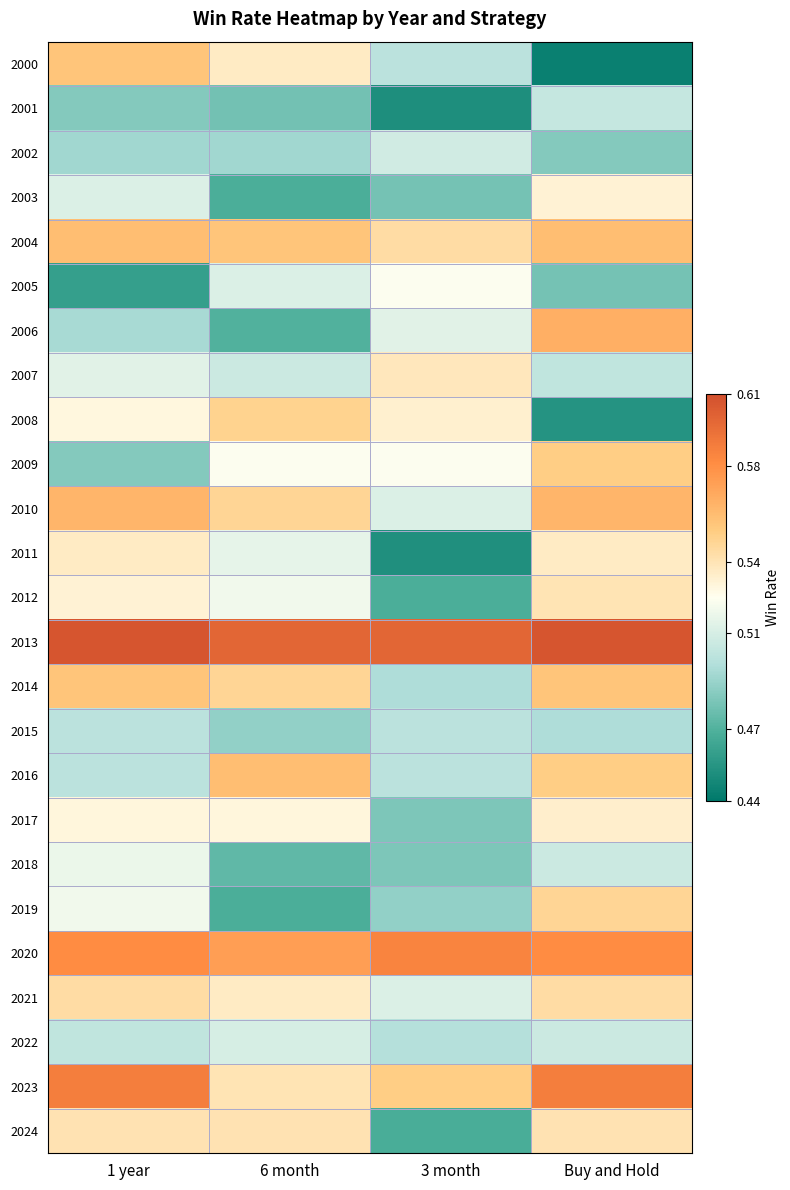

Which has a higher value, 6 month or Buy and Hold?

6 month